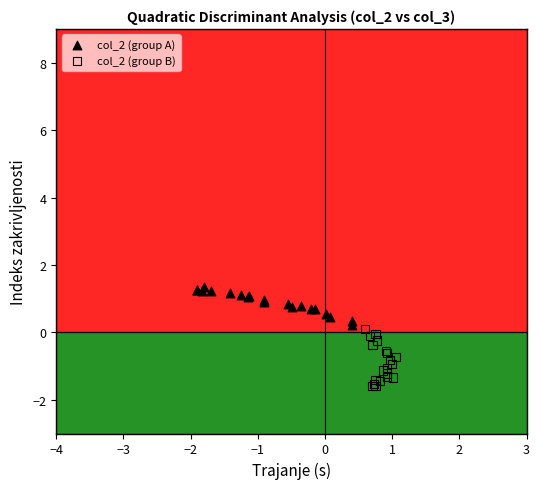

Which series contains the highest Y value?

col_2 (group A)